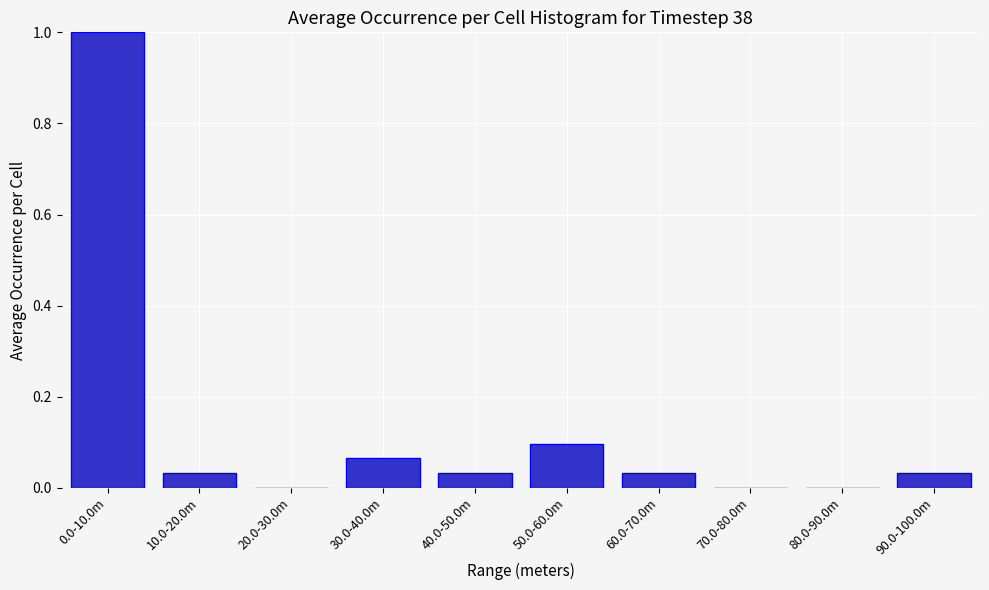

What is the sum of all values?

1.3